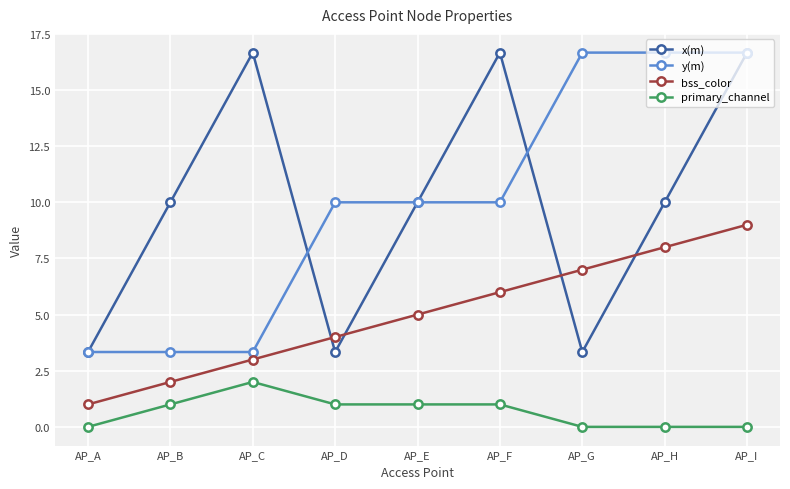

At how many categories does at least one series exceed 16?

5